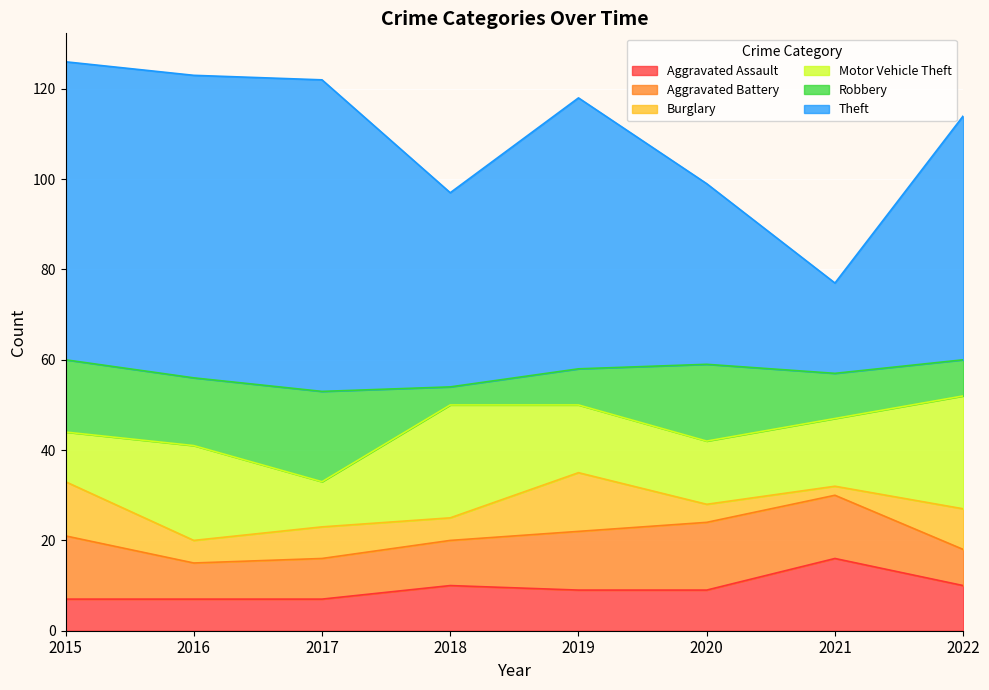

At which category does Robbery reach its first local peak?

2017